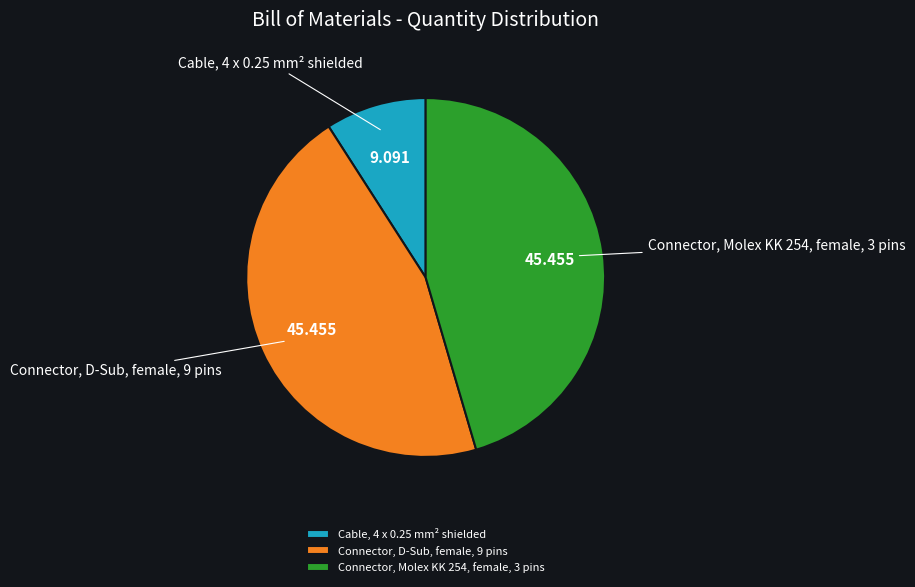

How many segments does this pie chart have?

3